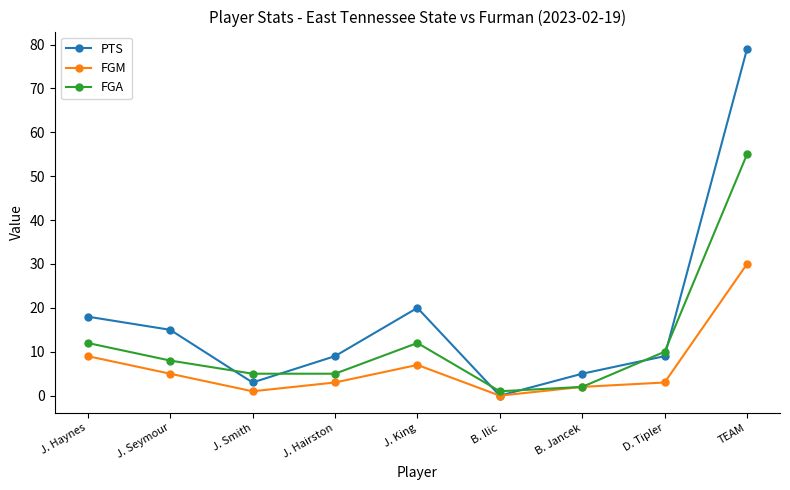

What position from the left is J. King?

5